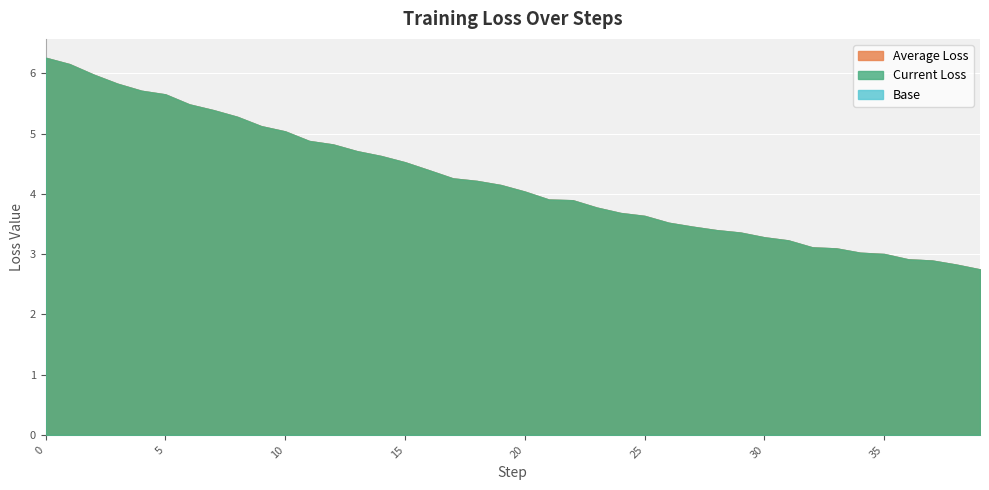

Between 26 and 34, which series saw the biggest shift?

Current Loss